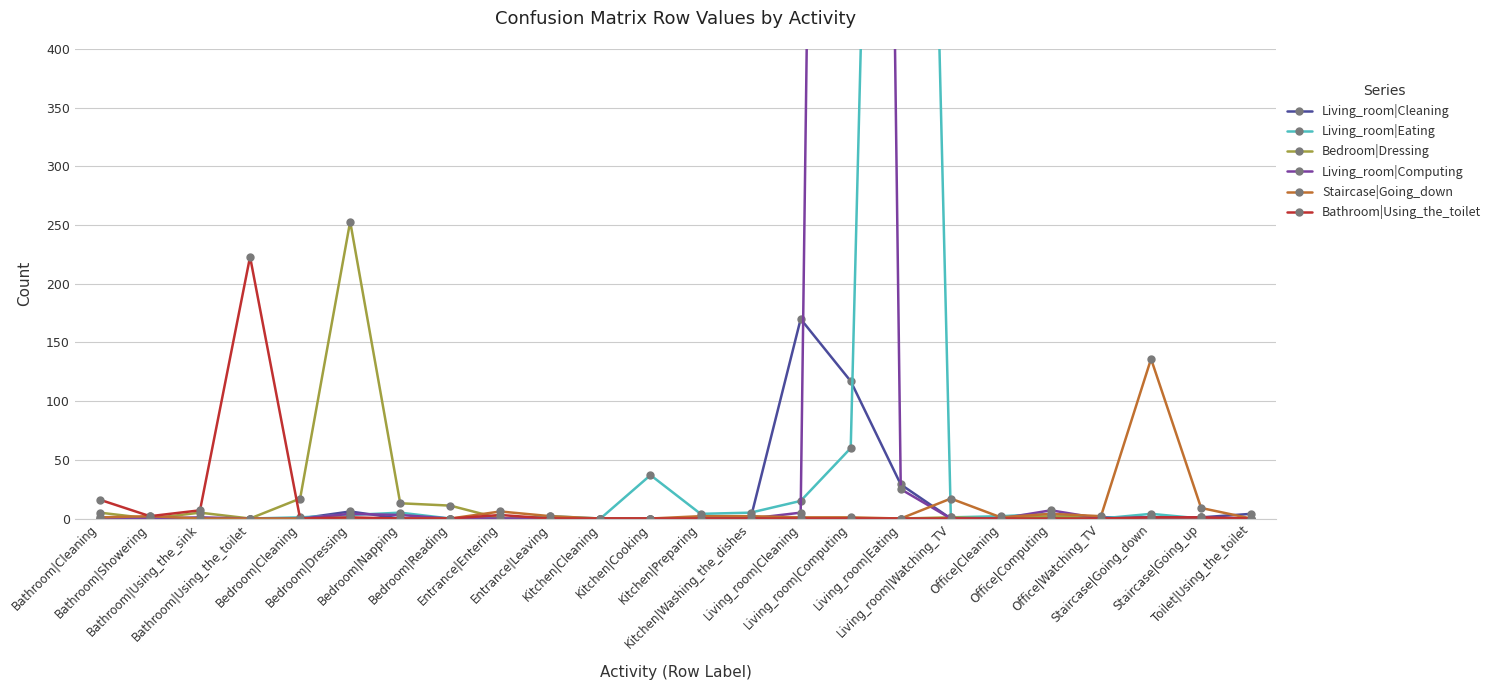

What is the value of the Bathroom|Using_the_toilet point at the 22nd from the left?

1